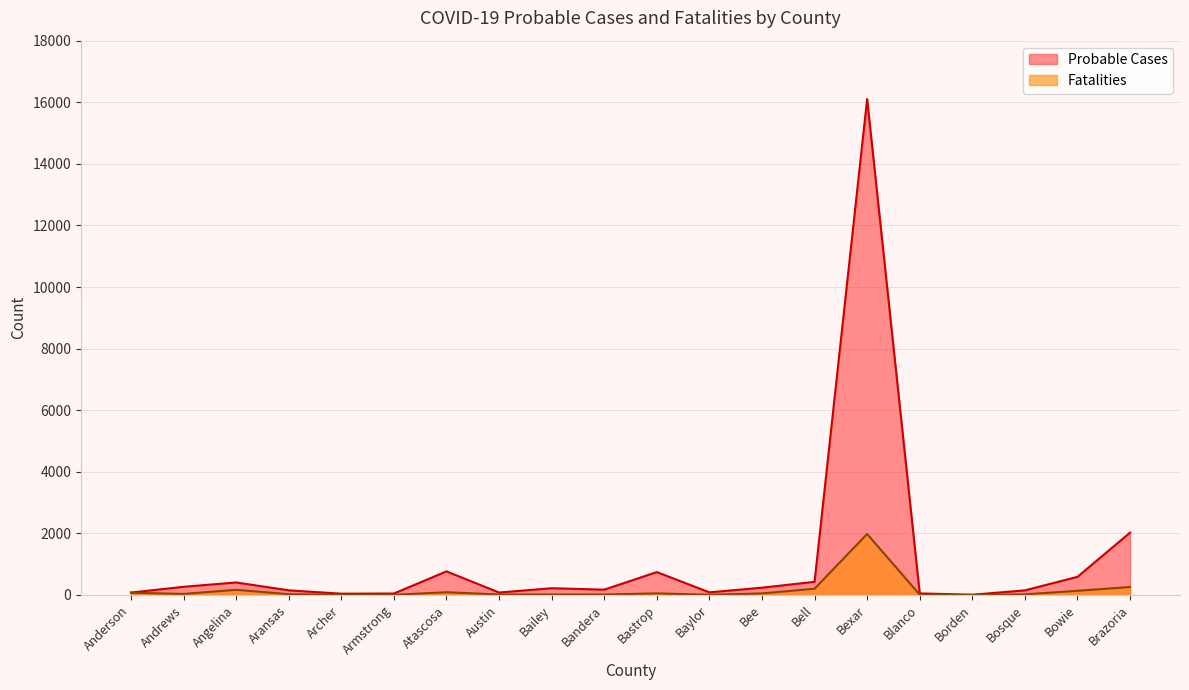

What is the greatest value displayed?

16105